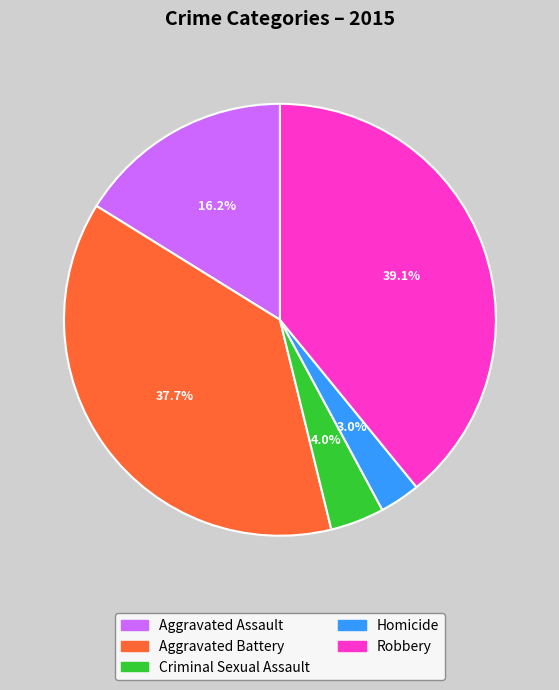

Count the number of slices in the pie.

5